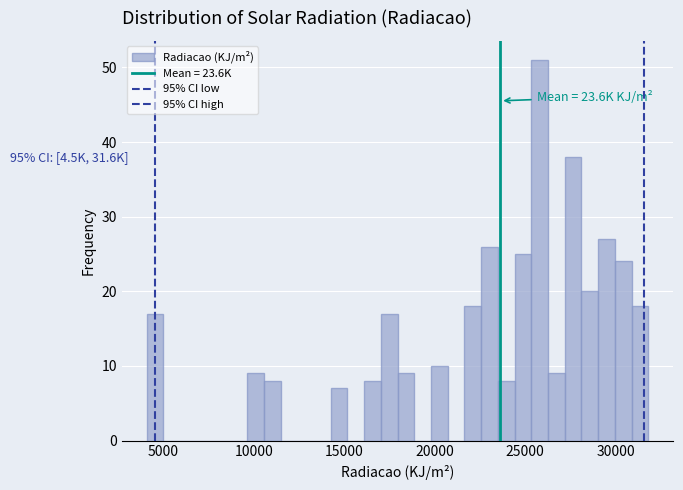

Around what value on the x-axis is the tallest bar? Give the approximate position of its centre, as read against the axis.

26000